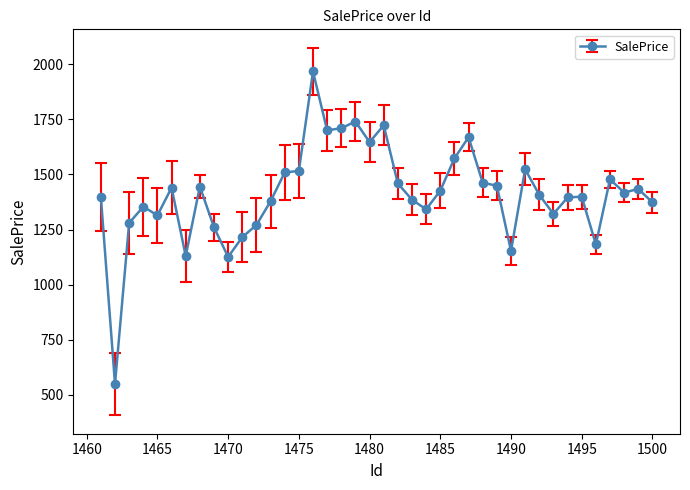

Count the number of data series in this chart.

1